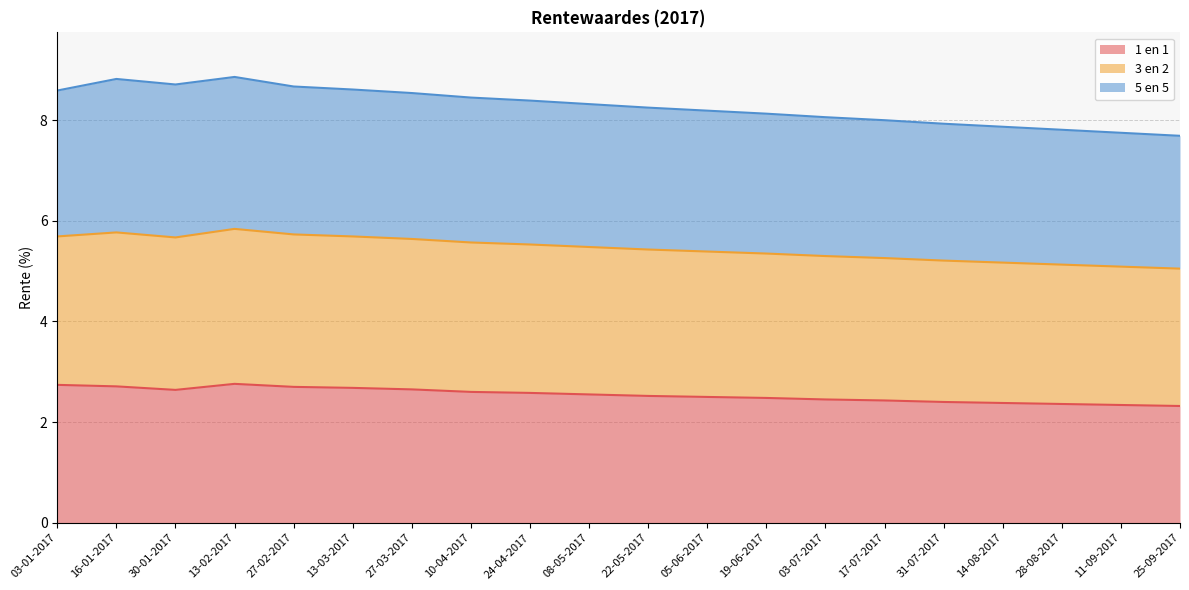

How many categories are shown in the chart?

20